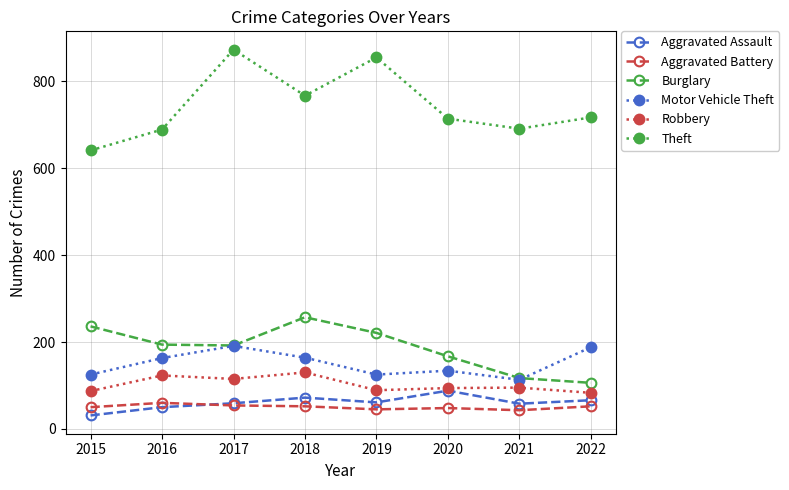

Where does the Burglary series first go above 194?

2015